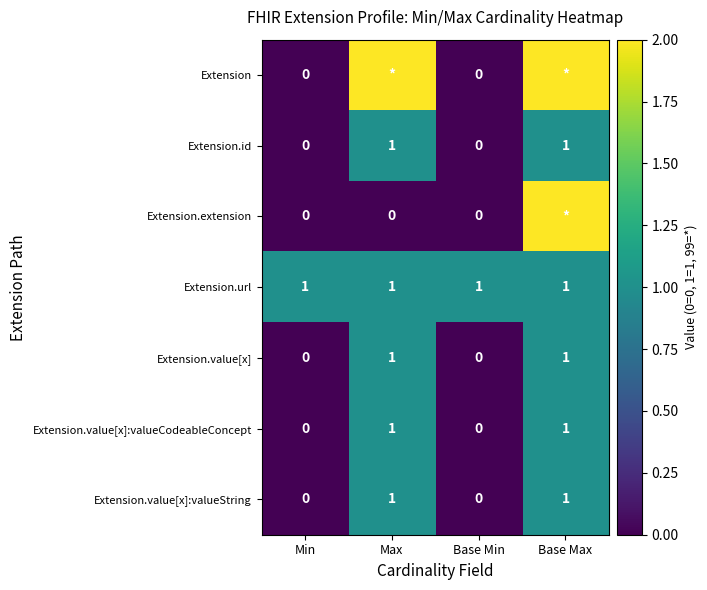

Is it true that Extension.id equals 1 at Base Max?

True